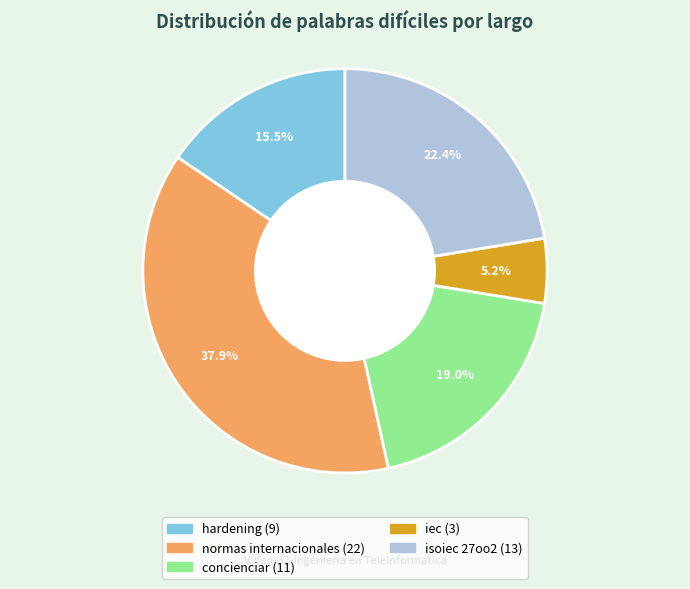

Approximately how many times larger is the value at concienciar compared to isoiec 27oo2?

0.8